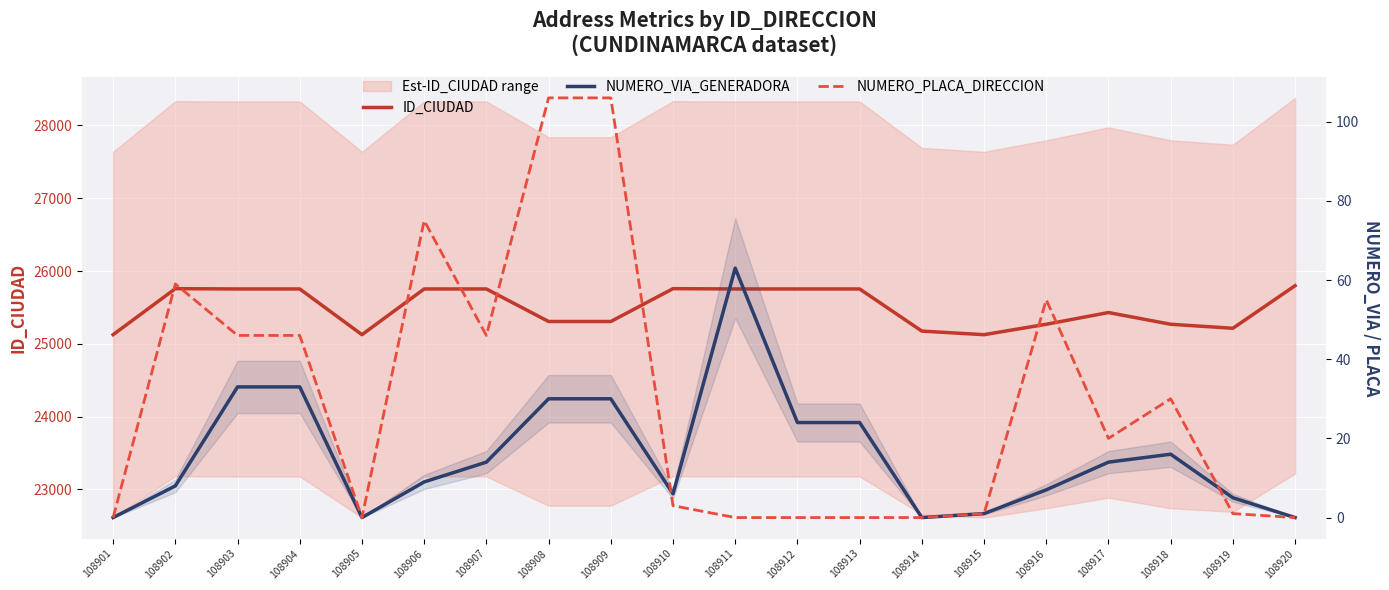

At how many categories does at least one series exceed 22278?

20